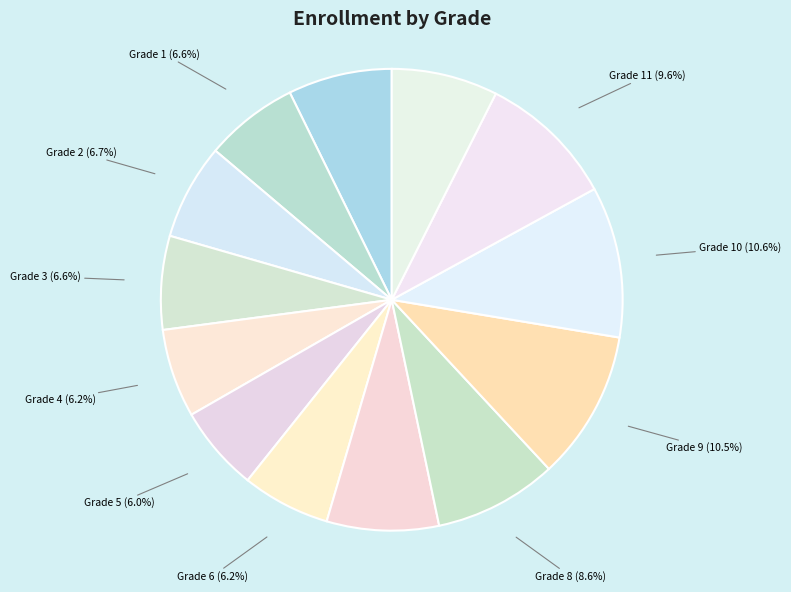

To the nearest percent, what percentage of the pie is Grade 10?

11%